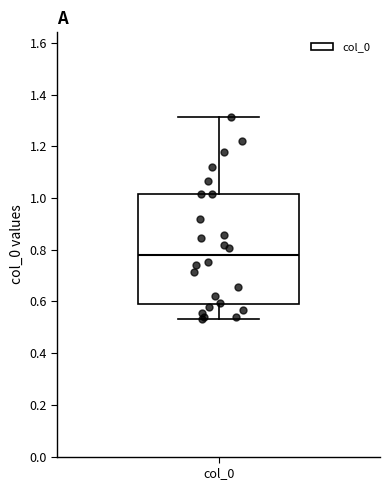

Where is the upper edge of the box for col_0 on the y-axis? The values are not printed on the chart, so give them approximately, as read against the axis.

1.02